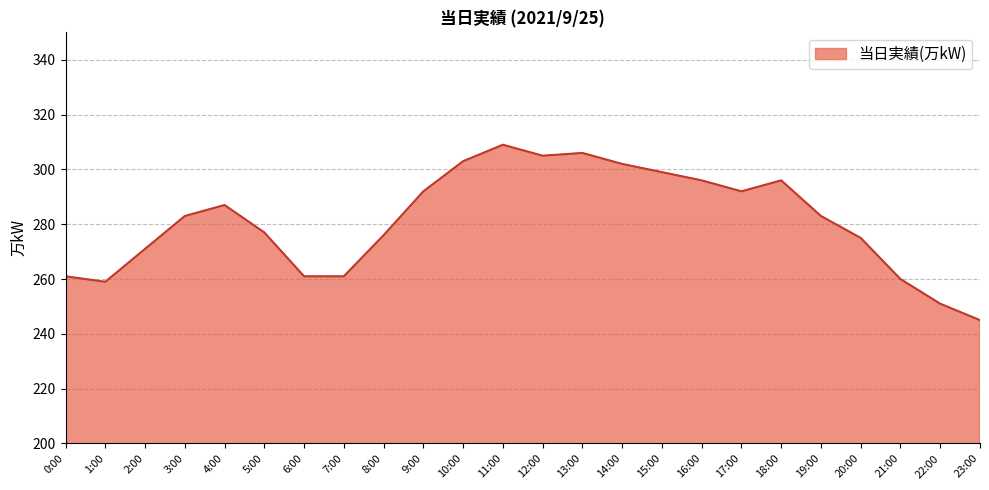

Read the value at 16:00.

296